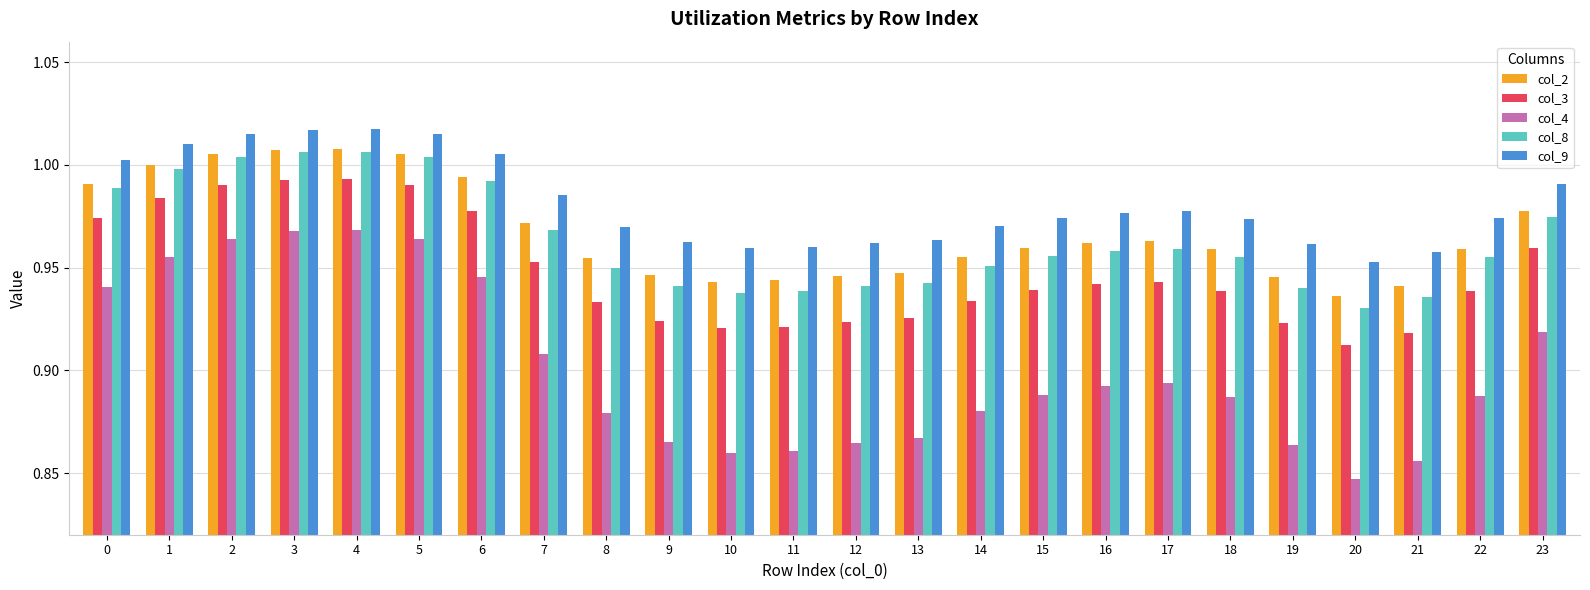

At 15, list the series in order from smallest to largest.

col_4, col_3, col_8, col_2, col_9